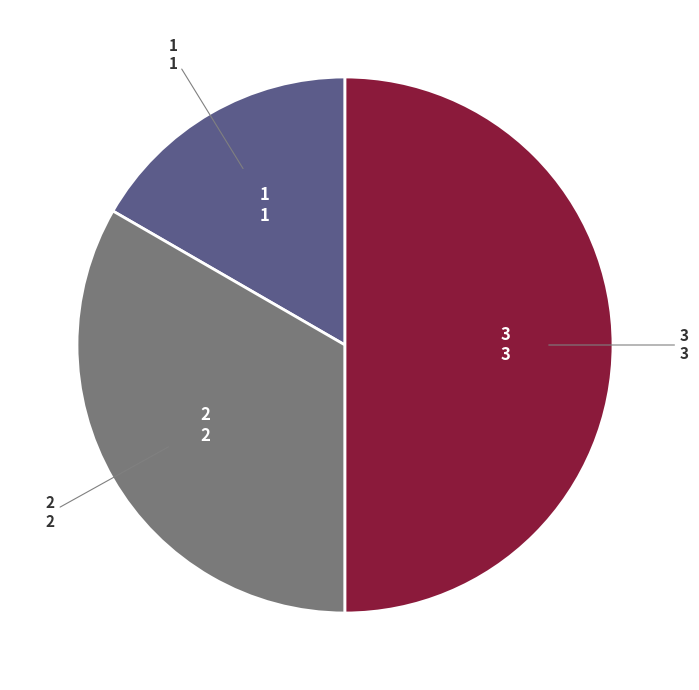

How many slices are in this pie chart?

3